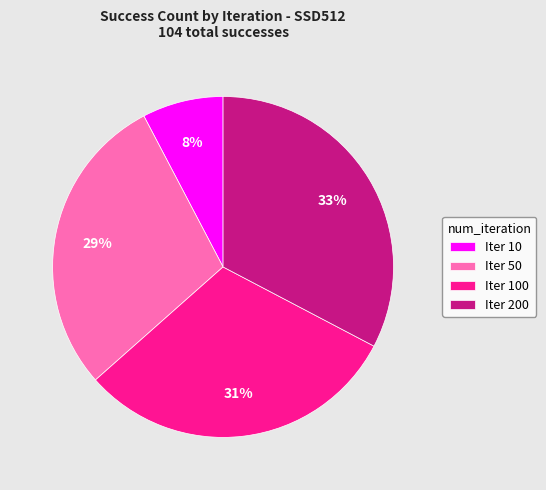

To the nearest percent, what is the average slice percentage?

25%